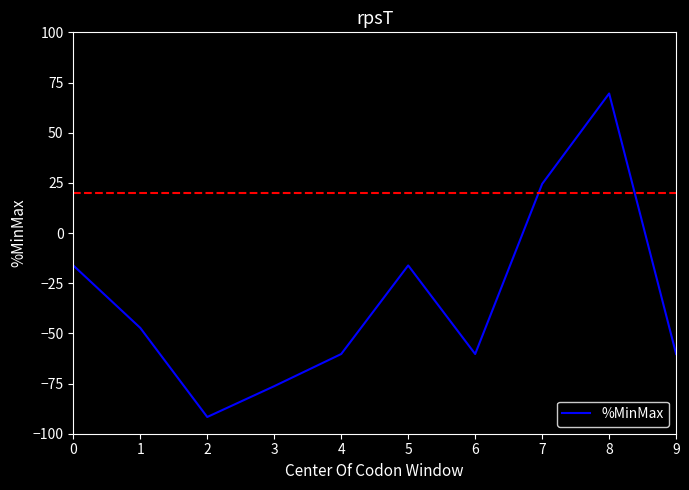

What is the difference between the maximum and minimum values?

161.2